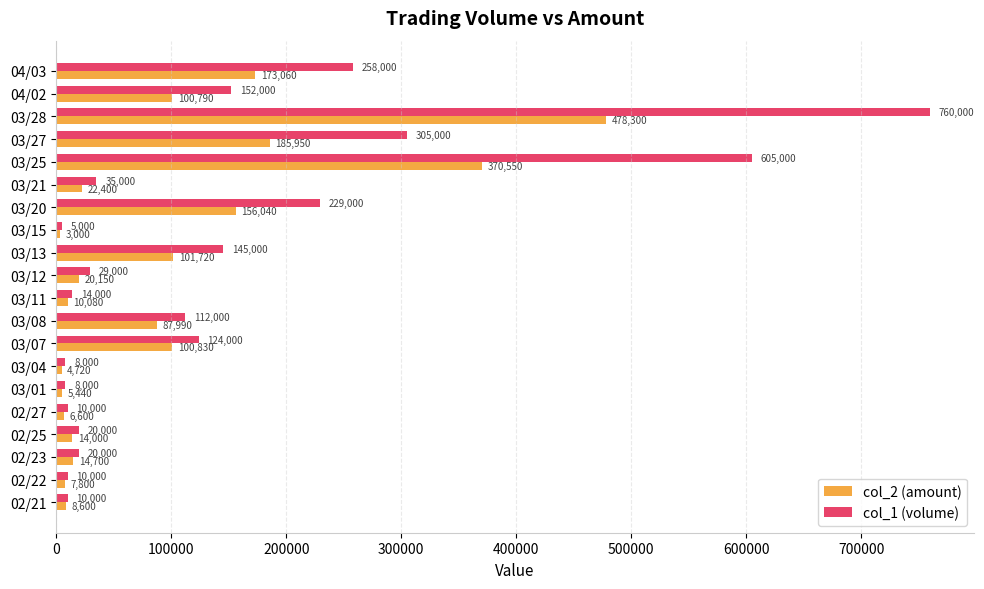

What is the lowest value of the col_1 (volume) series?

5000